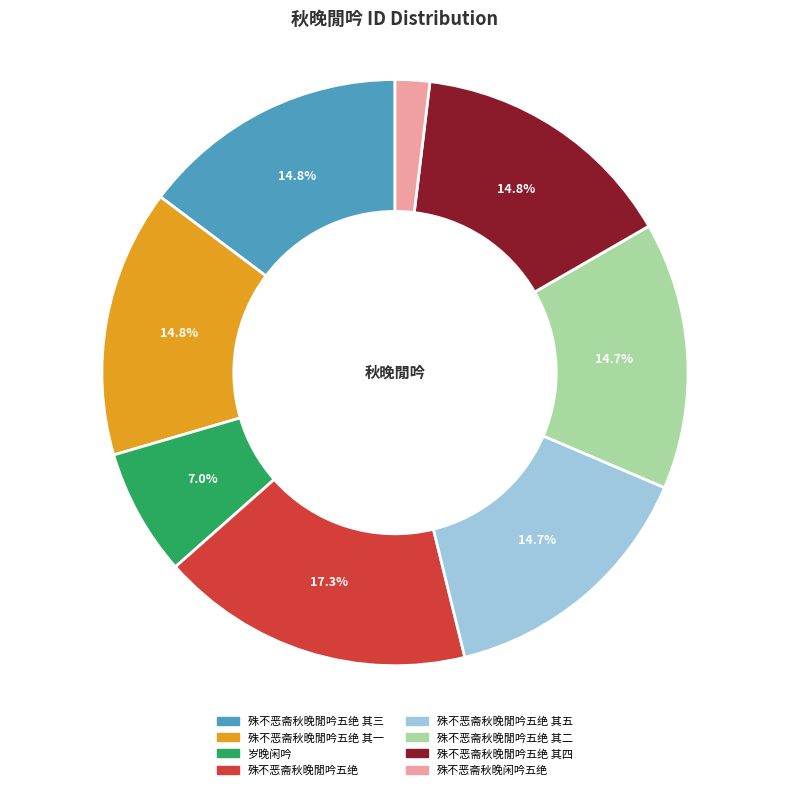

How many slices are in this pie chart?

8